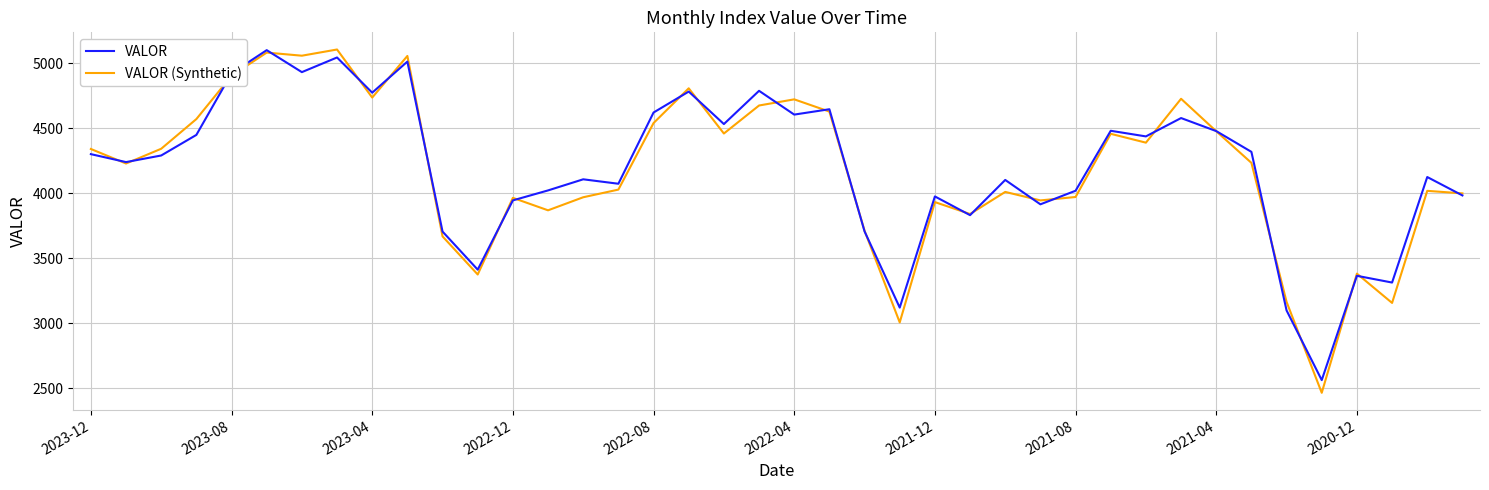

Which series has the largest range (max minus min)?

VALOR (Synthetic)